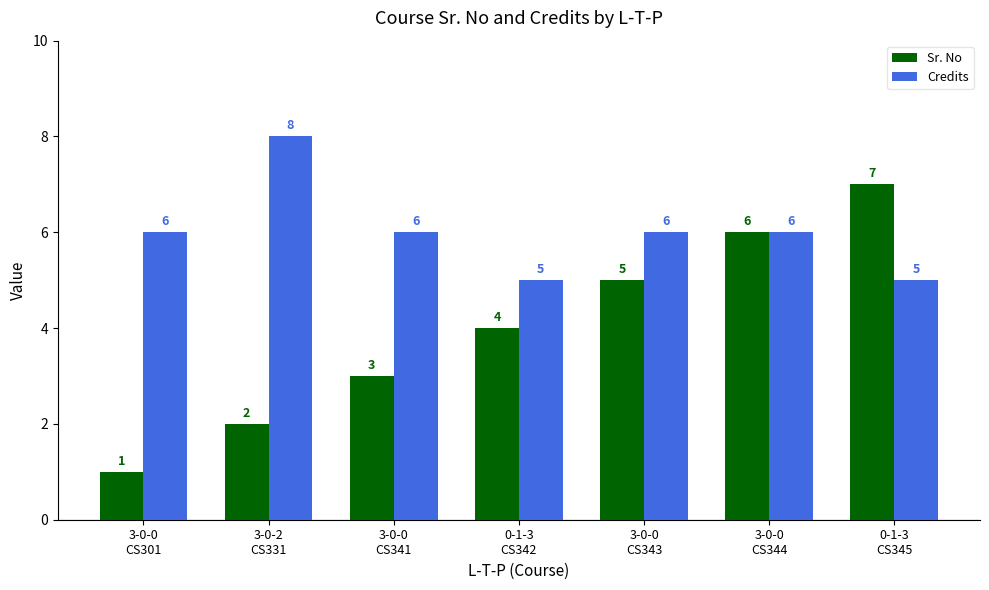

How many data points in Credits are less than 6?

2